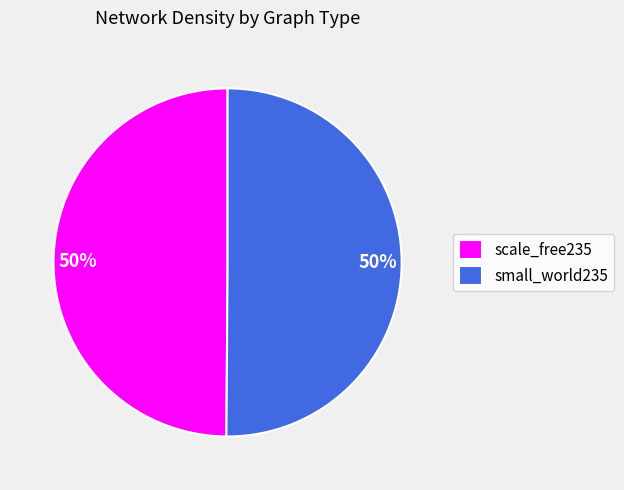

Is it true that scale_free235 is 43% of the pie?

False